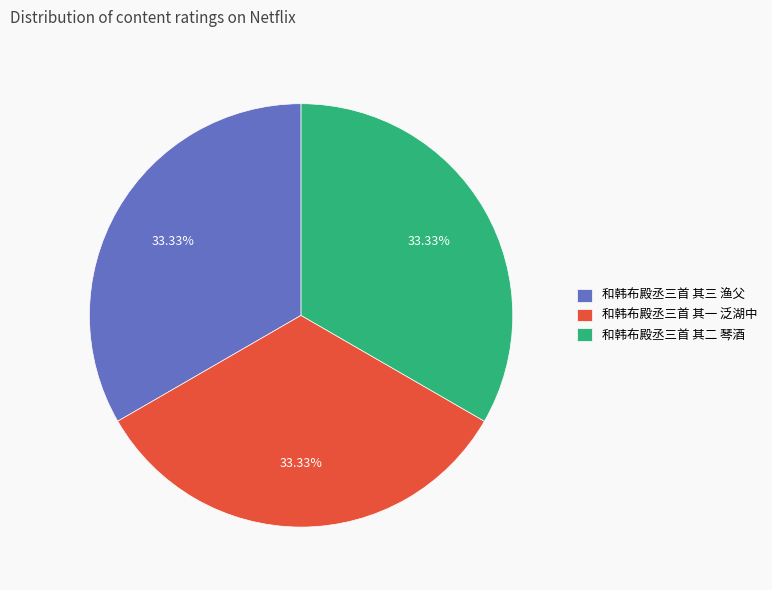

Is the sum of 和韩布殿丞三首 其三 渔父 and 和韩布殿丞三首 其一 泛湖中 greater than half?

Yes